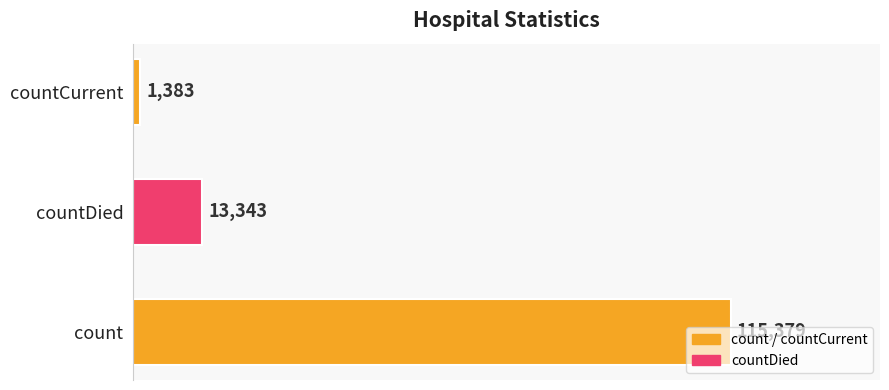

Count the values in the range 1383 to 115379.

3